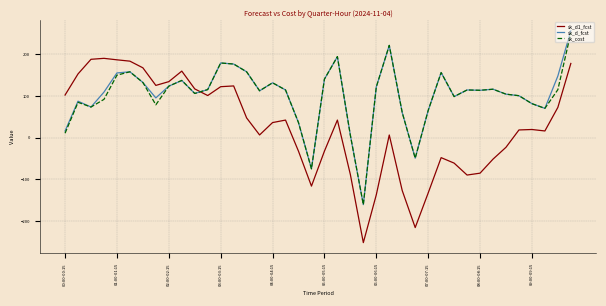

What is the greatest value displayed?

256.8